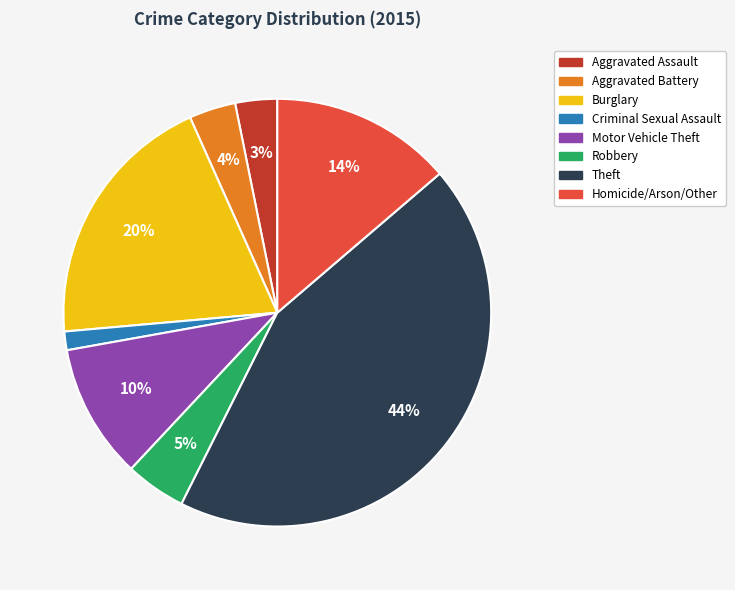

True or false: Theft accounts for 51% of the total.

False